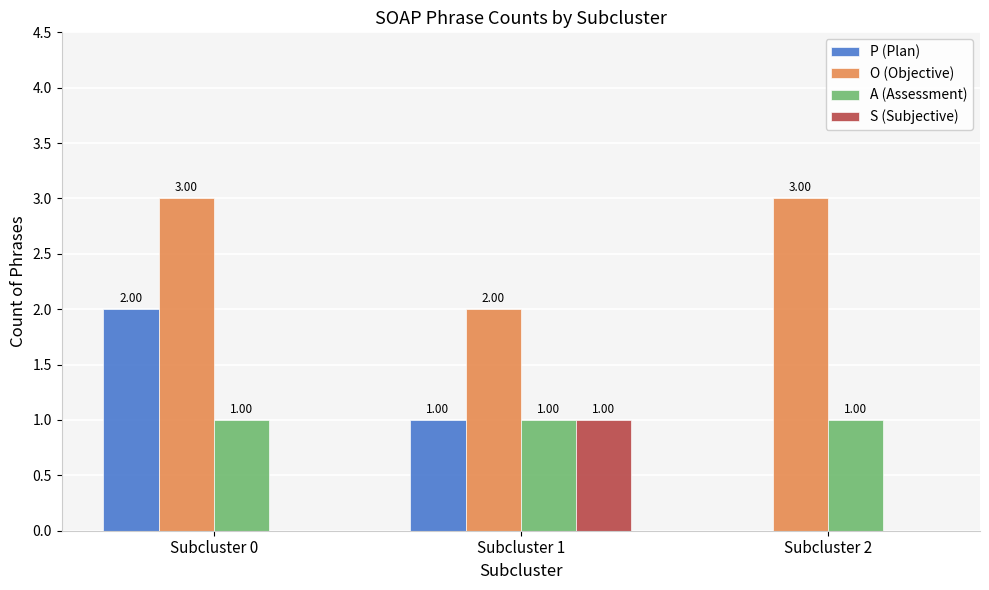

Count the number of categories in the chart.

3